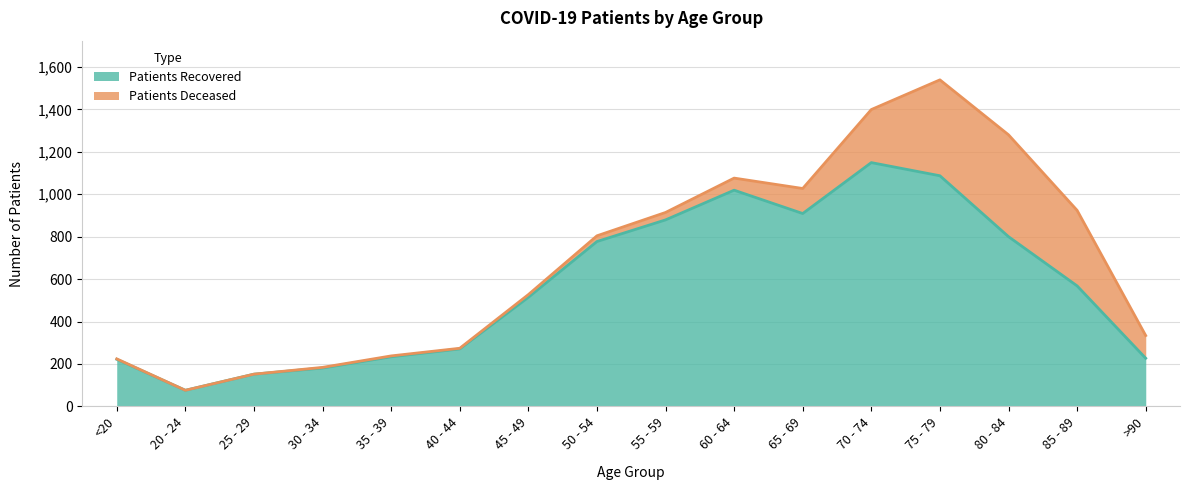

What is the ratio of the value at 65 - 69 to the value at <20?

4.1